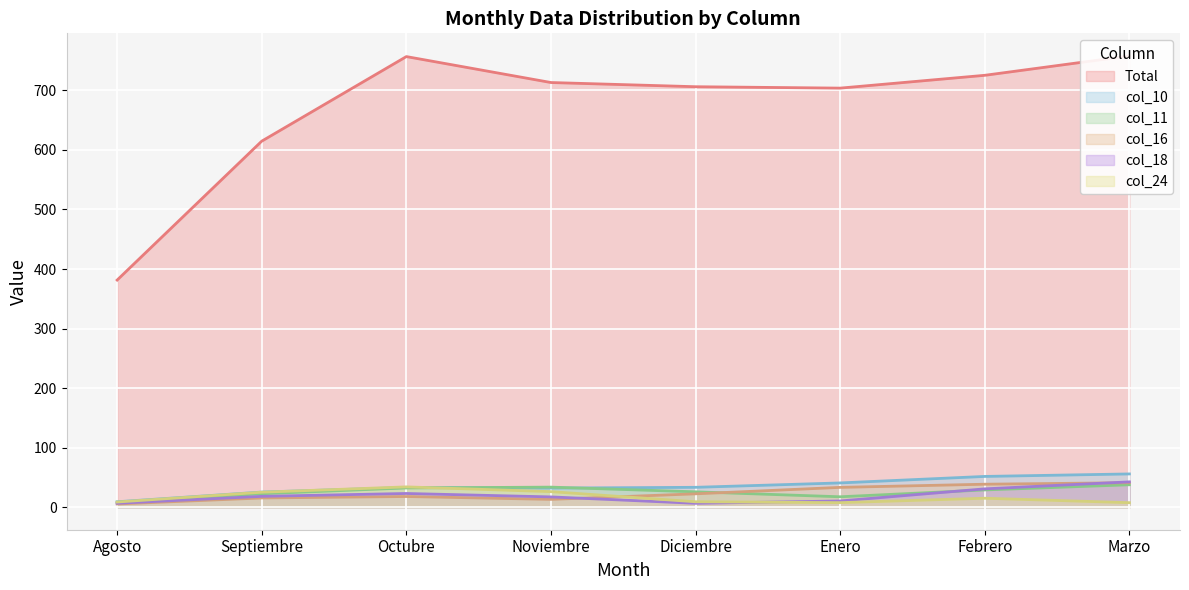

Is it true that col_11 equals 60.3 at Noviembre?

False